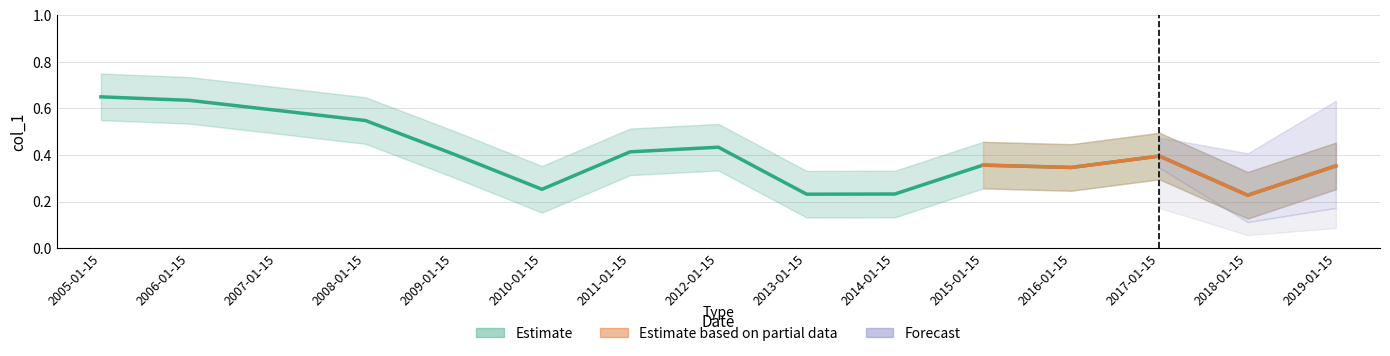

What position from the left is 2014-01-15?

10